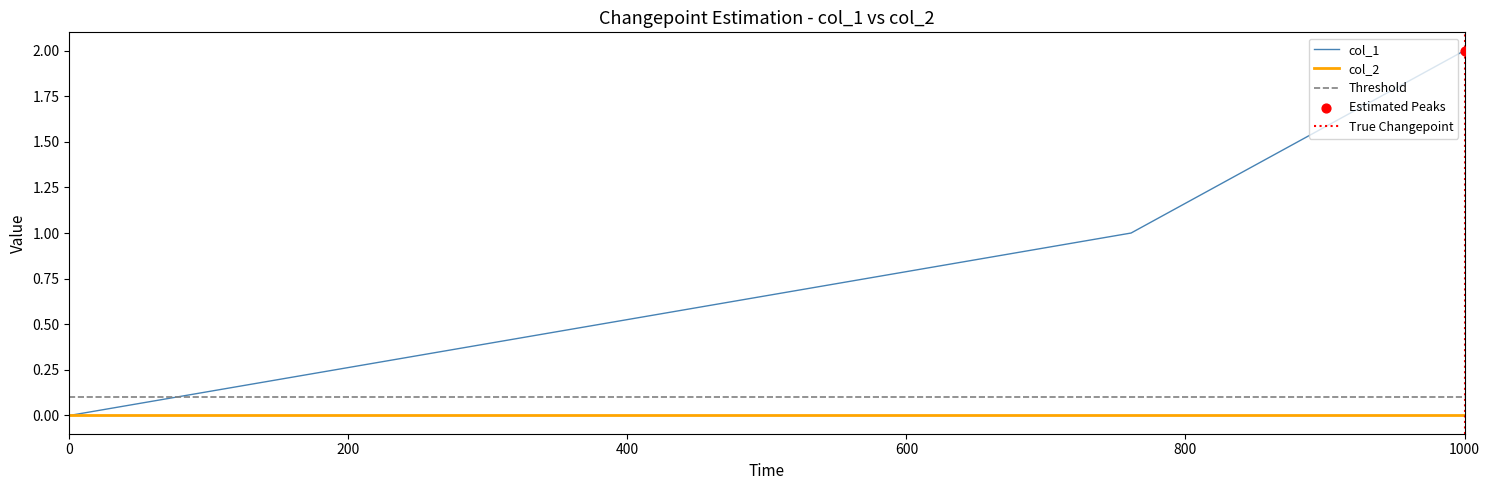

True or false: col_2 has a value of 0 at 1000.

True